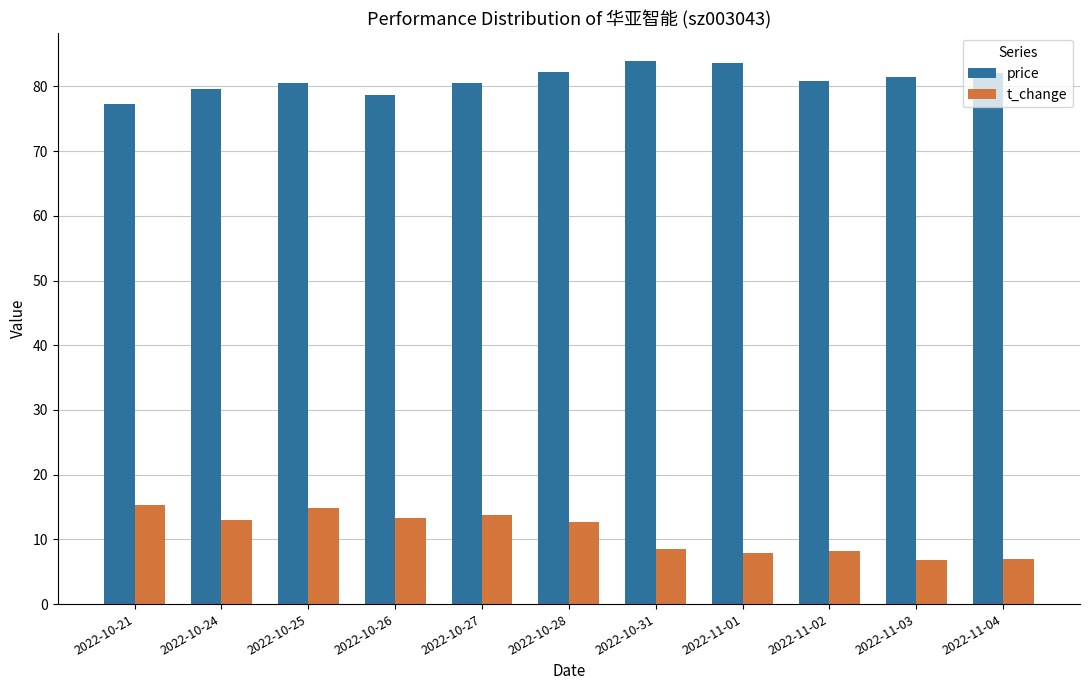

What is the spread (max minus min) of values at 2022-11-04?

75.1